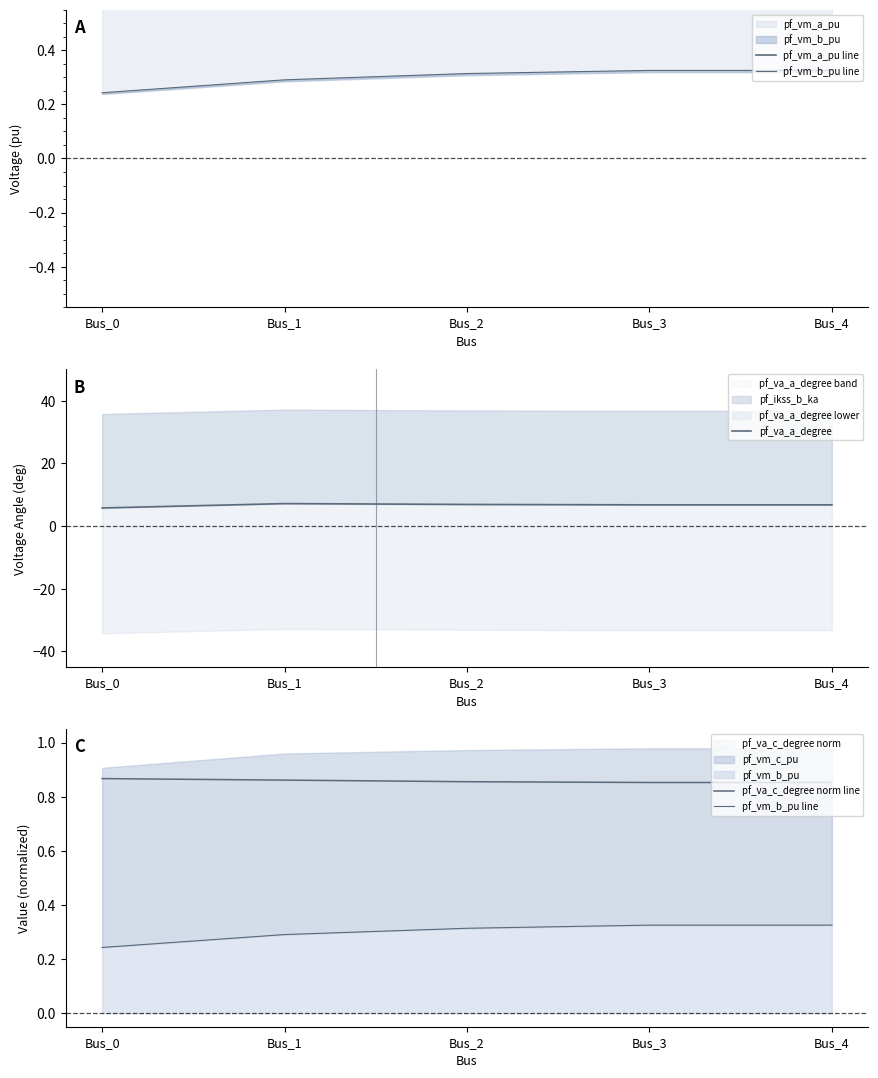

What is the value of the pf_va_a_degree point at the 1st from the left?

5.8